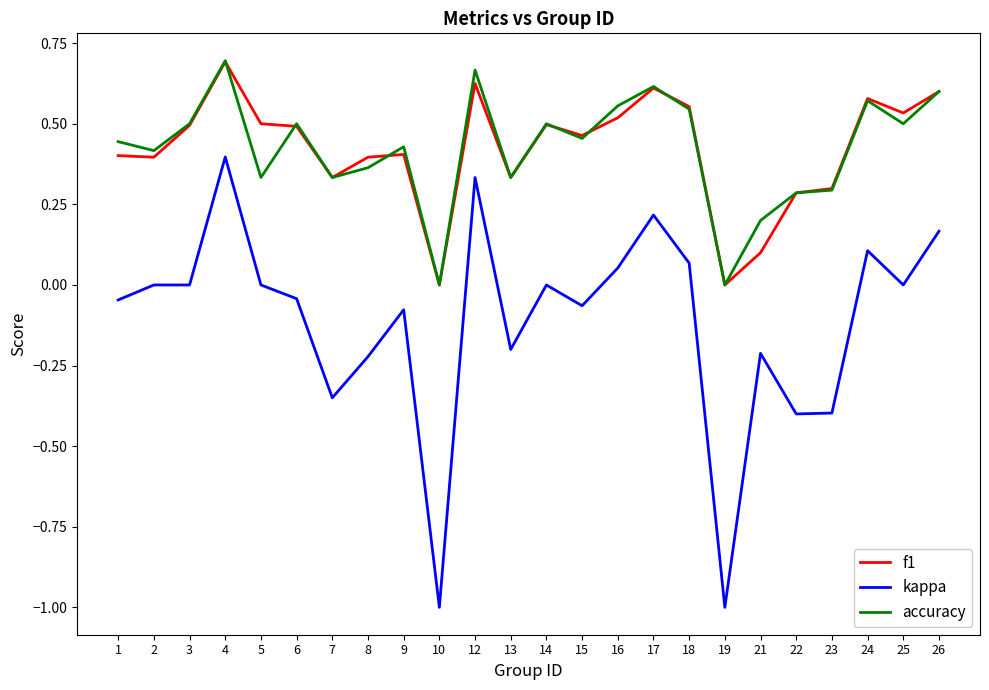

Which label corresponds to the largest value in the chart?

4